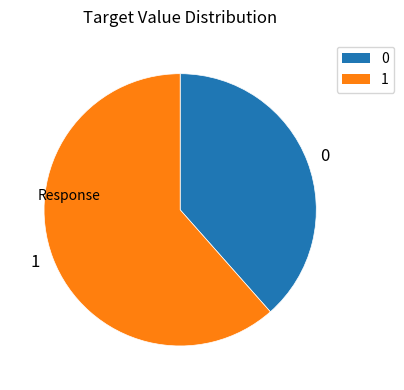

Does 0 account for over 50% of the chart?

No